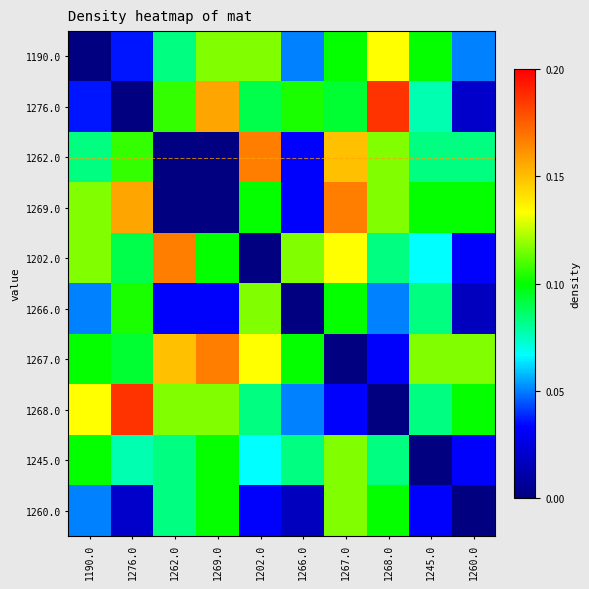

At how many categories does at least one series exceed 0?

10